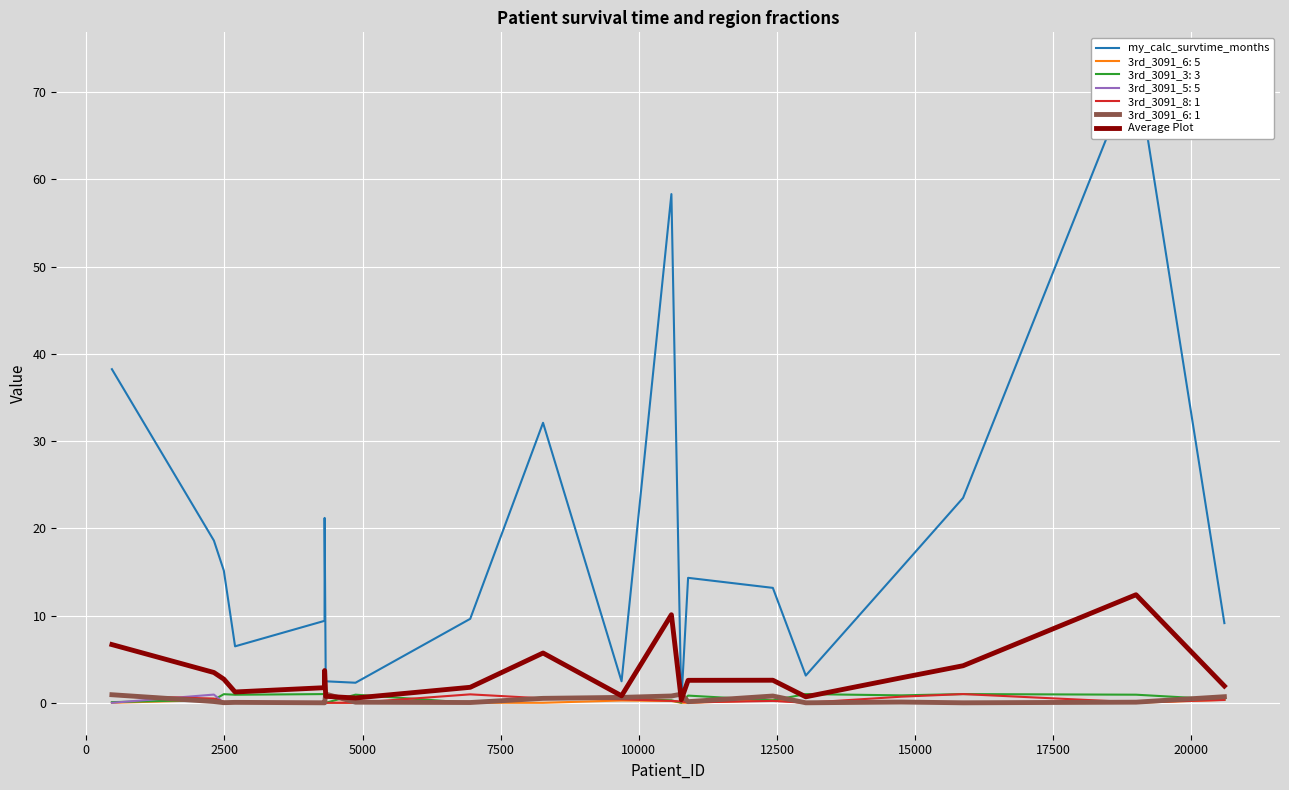

In Average Plot, how many points are lower than both neighbors (excluding endpoints)?

5